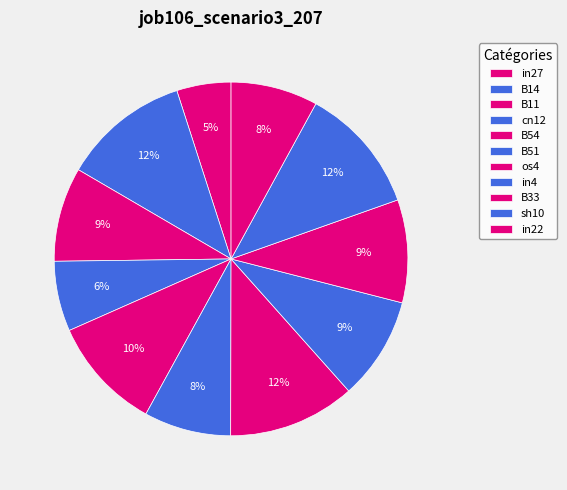

Rank the categories by value from lowest to highest.

in27, cn12, B51, in22, B11, in4, B33, B54, B14, os4, sh10